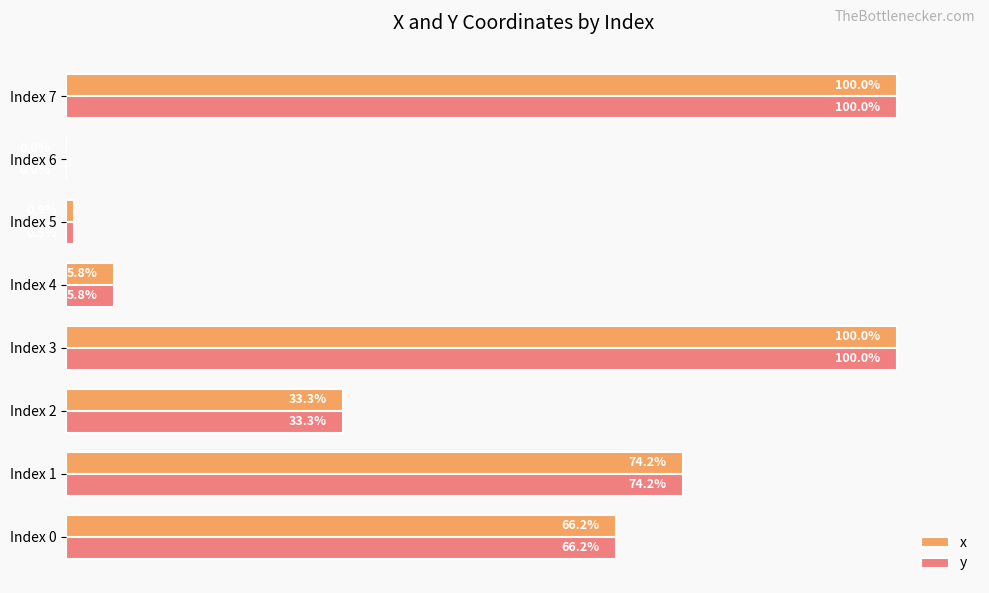

At which label is y closest to 50?

Index 0